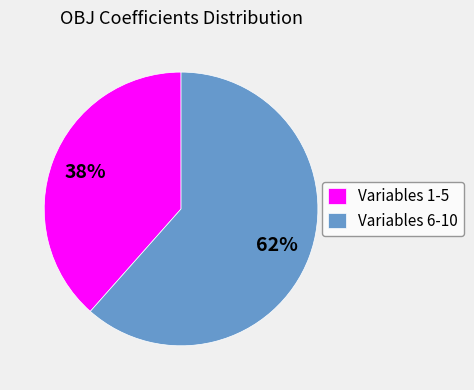

Does Variables 1-5 account for over 50% of the chart?

No